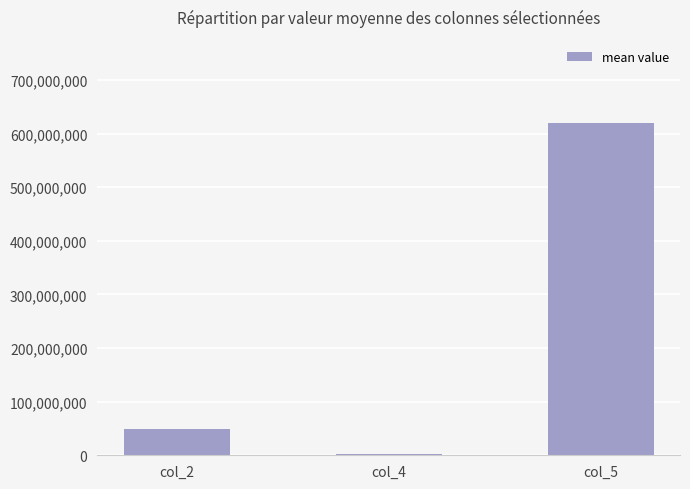

What is the difference between the maximum and second lowest values?

570498408